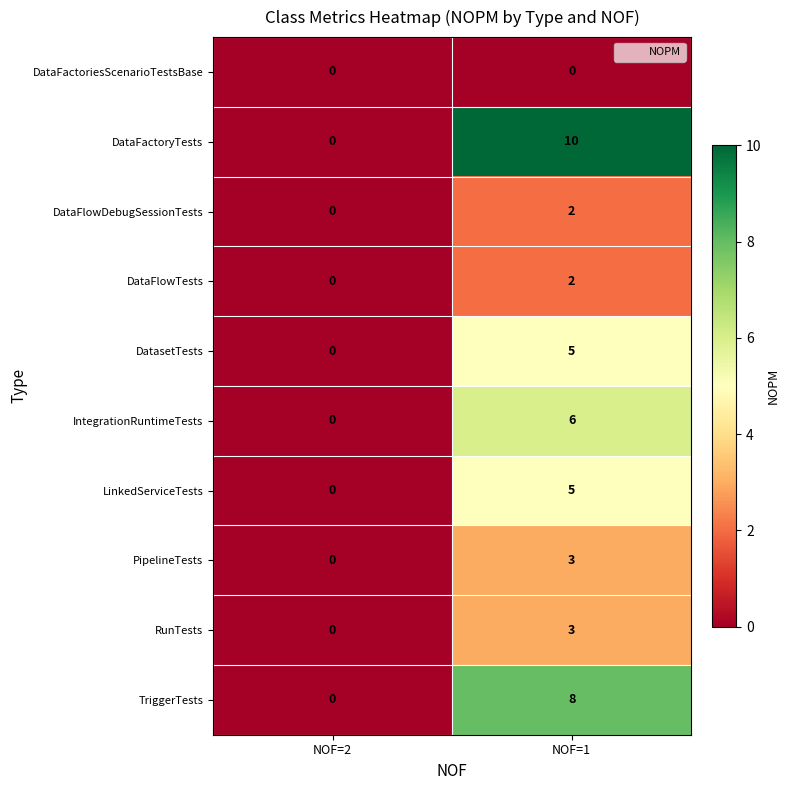

Count the number of data series in this chart.

10